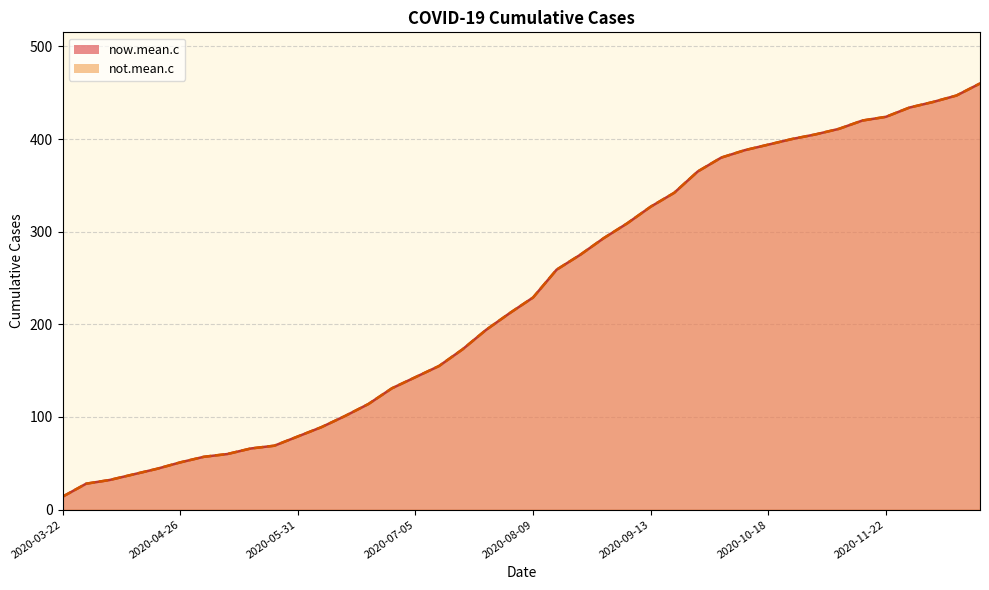

What is the label of the 36th point from the left?

2020-11-22